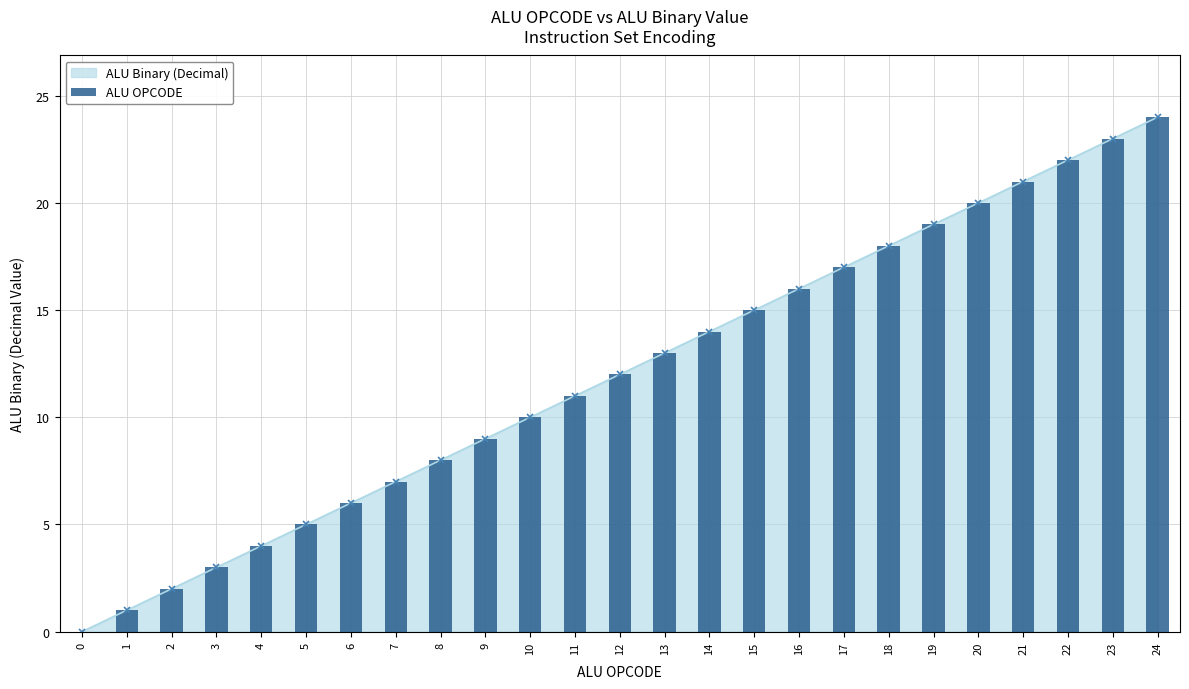

List the labels in order of value, largest first.

24, 23, 22, 21, 20, 19, 18, 17, 16, 15, 14, 13, 12, 11, 10, 9, 8, 7, 6, 5, 4, 3, 2, 1, 0